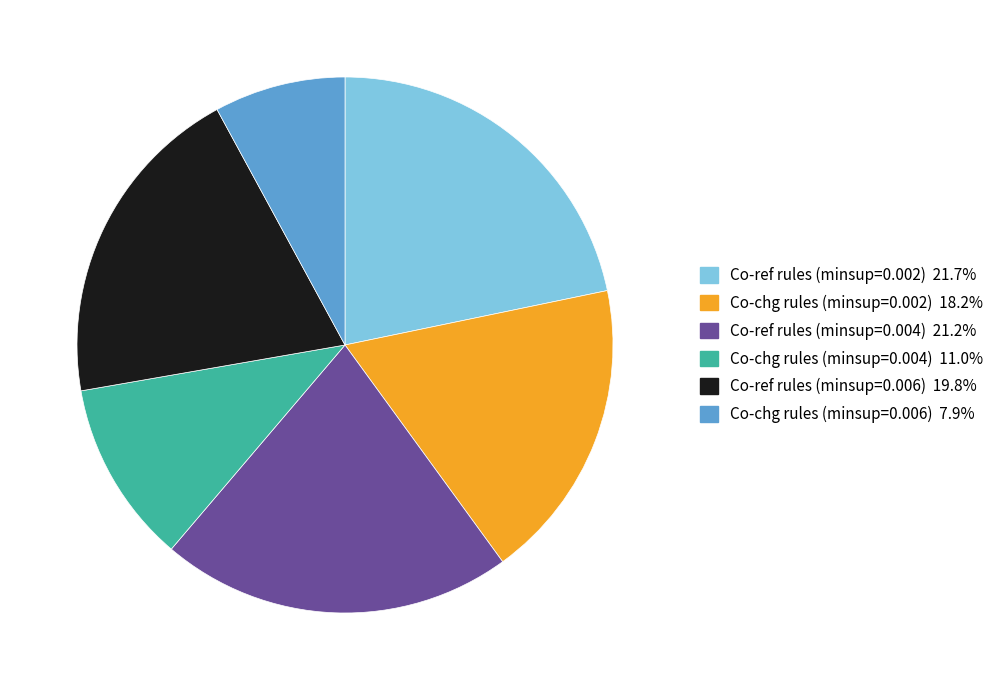

Rank the categories by value from lowest to highest.

Co-chg rules (minsup=0.006), Co-chg rules (minsup=0.004), Co-chg rules (minsup=0.002), Co-ref rules (minsup=0.006), Co-ref rules (minsup=0.004), Co-ref rules (minsup=0.002)